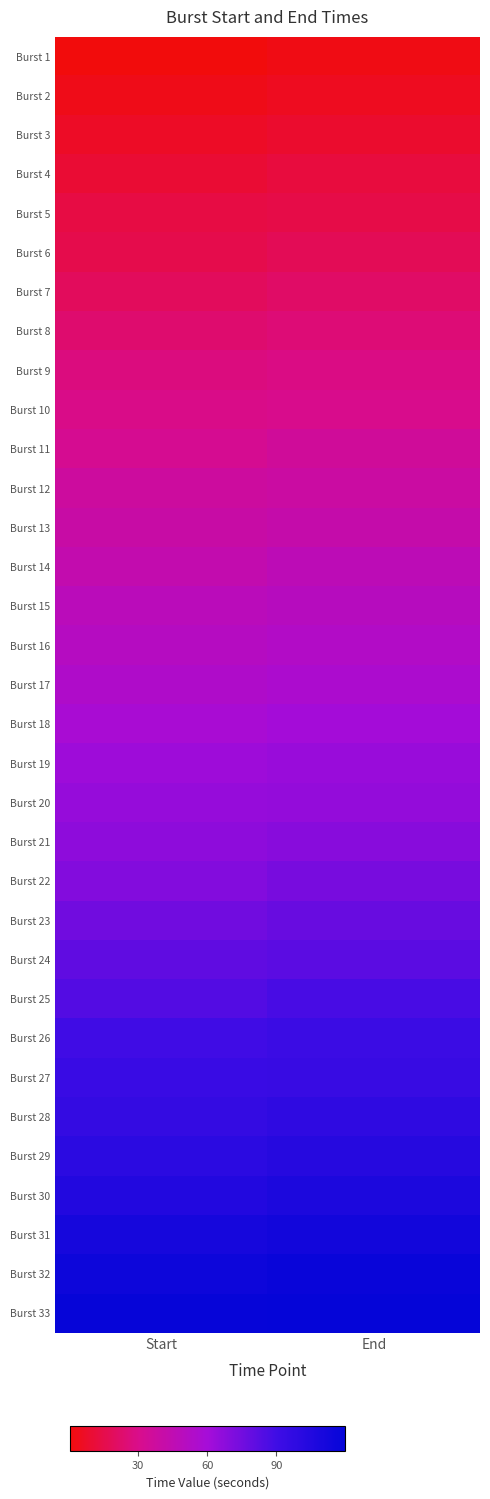

Which has a higher value, End or Start?

End